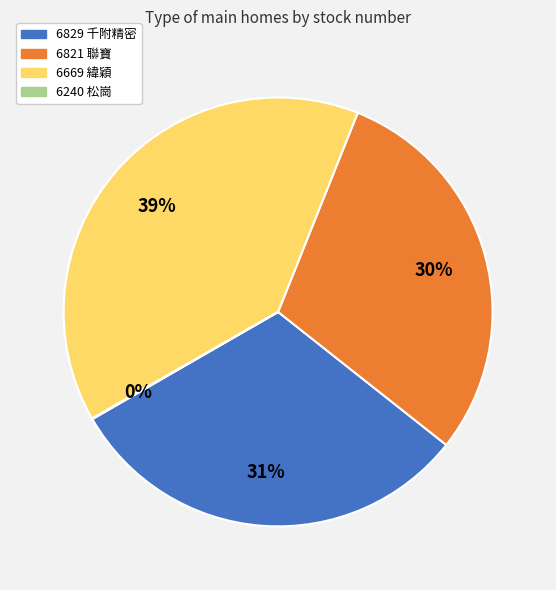

Between 6829 and 6669, which is larger?

6669